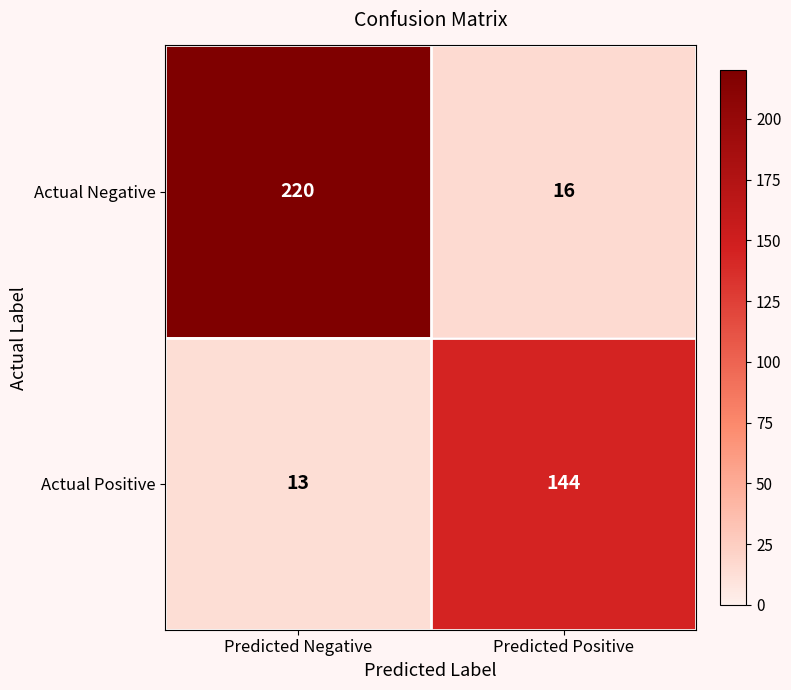

Read the Actual Negative value at Predicted Positive, to the nearest 5.

15